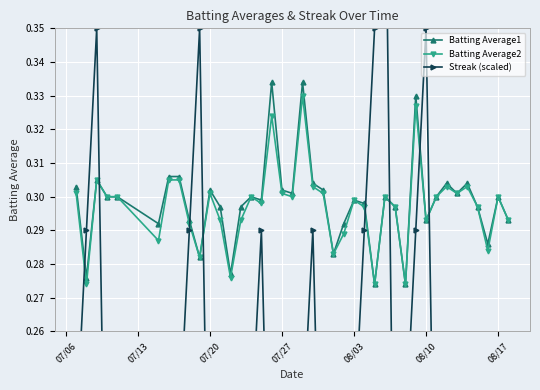

True or false: Batting Average2 has more than 1 points higher than both neighbors.

True